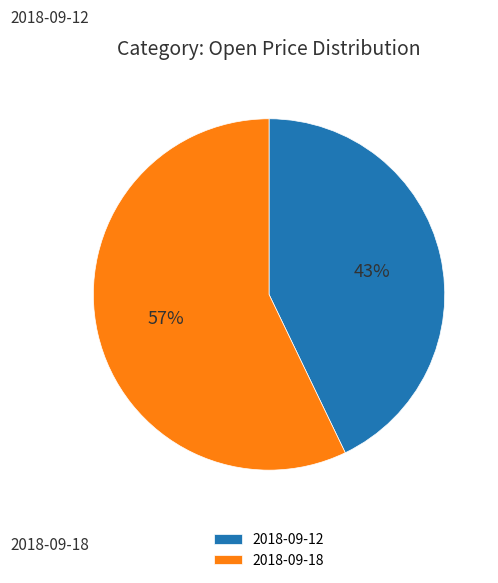

To the nearest percent, what portion does 2018-09-12 represent?

43%